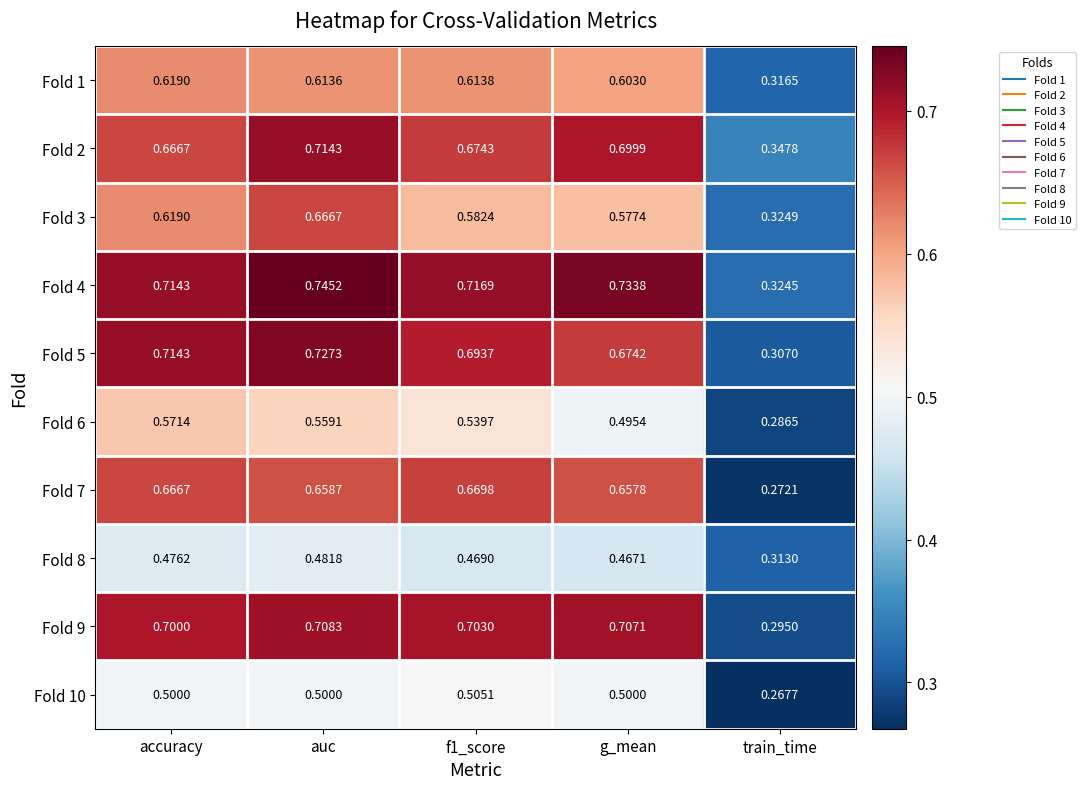

At which label is Fold 8 closest to 0?

train_time